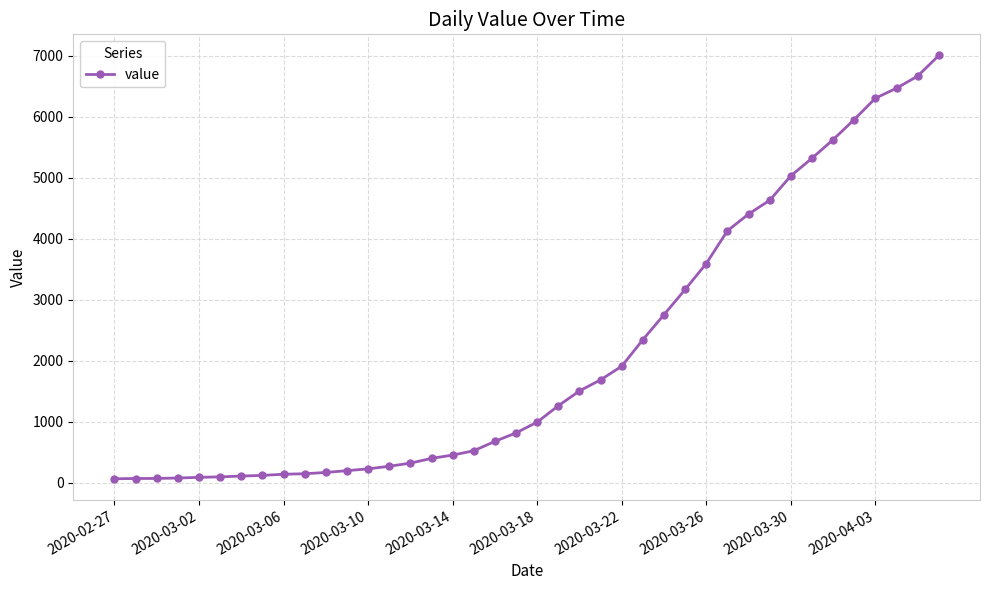

What is the sum of all values?

85760